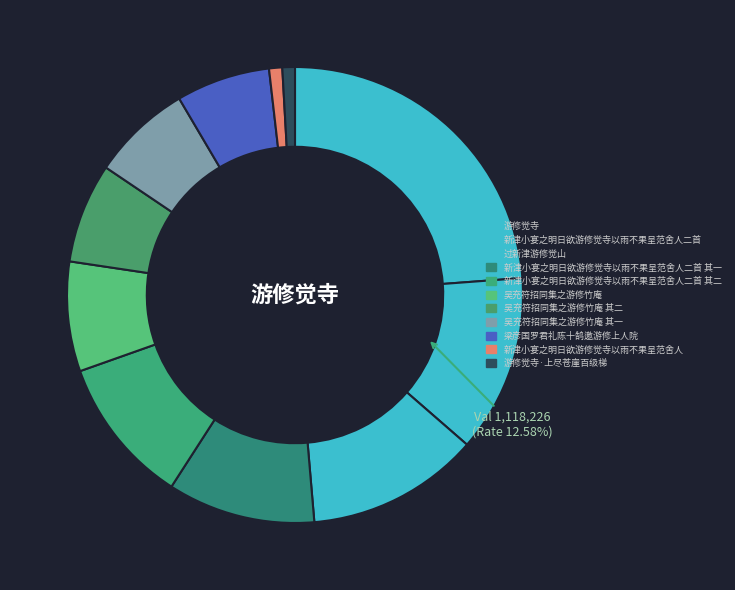

Count the number of slices in the pie.

11